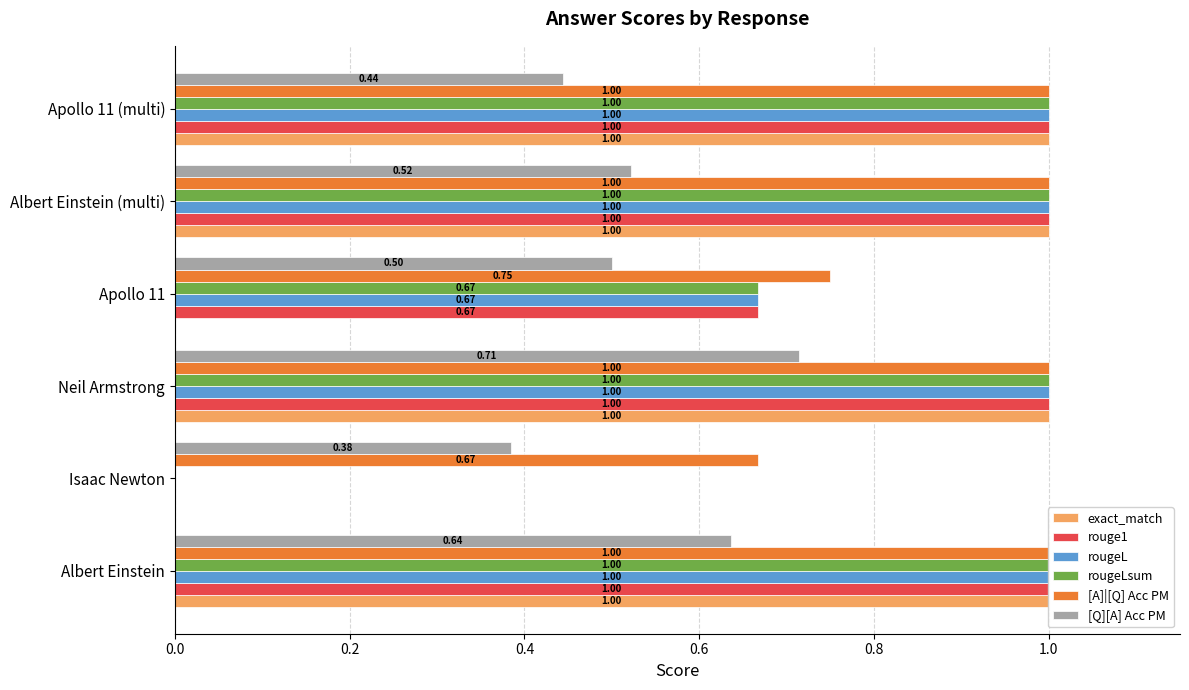

What is the difference between the second highest and minimum values in the exact_match series?

1.0